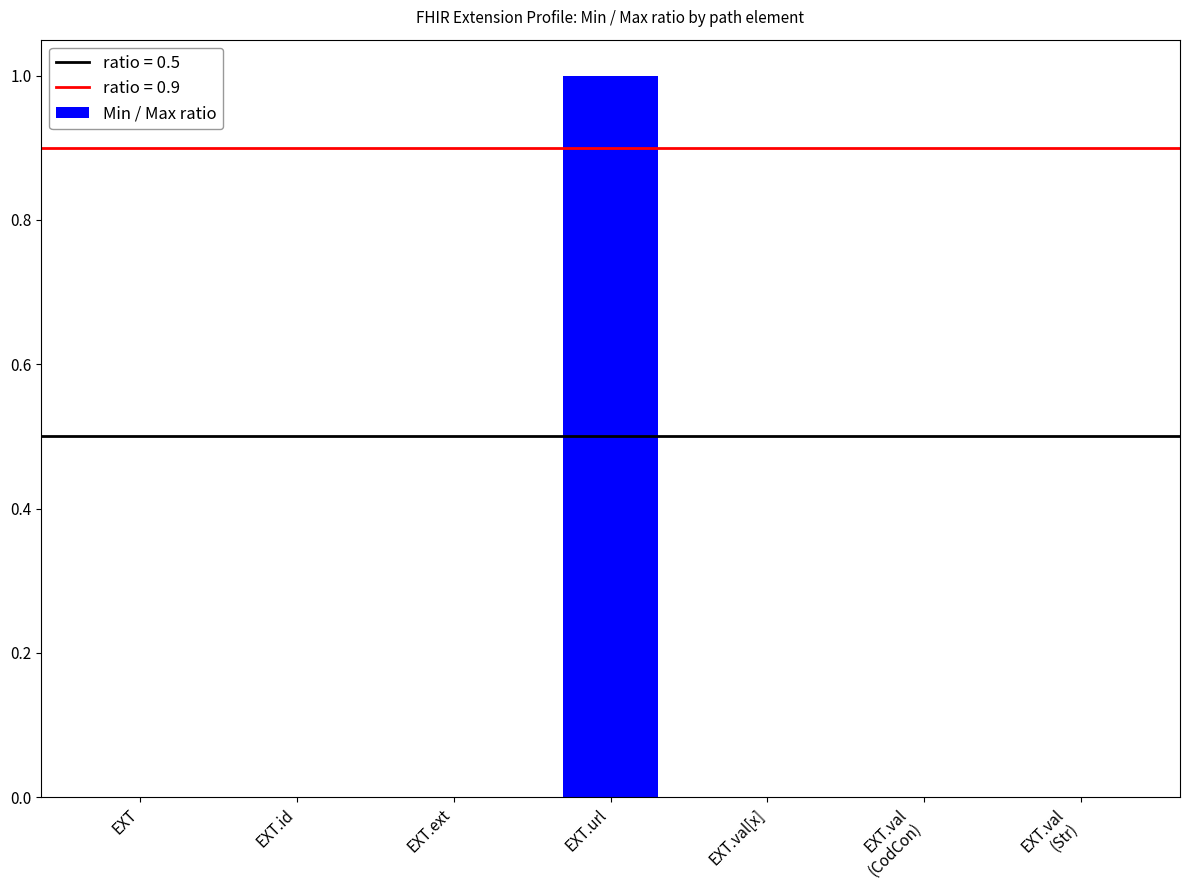

What is the maximum value shown in the chart?

1